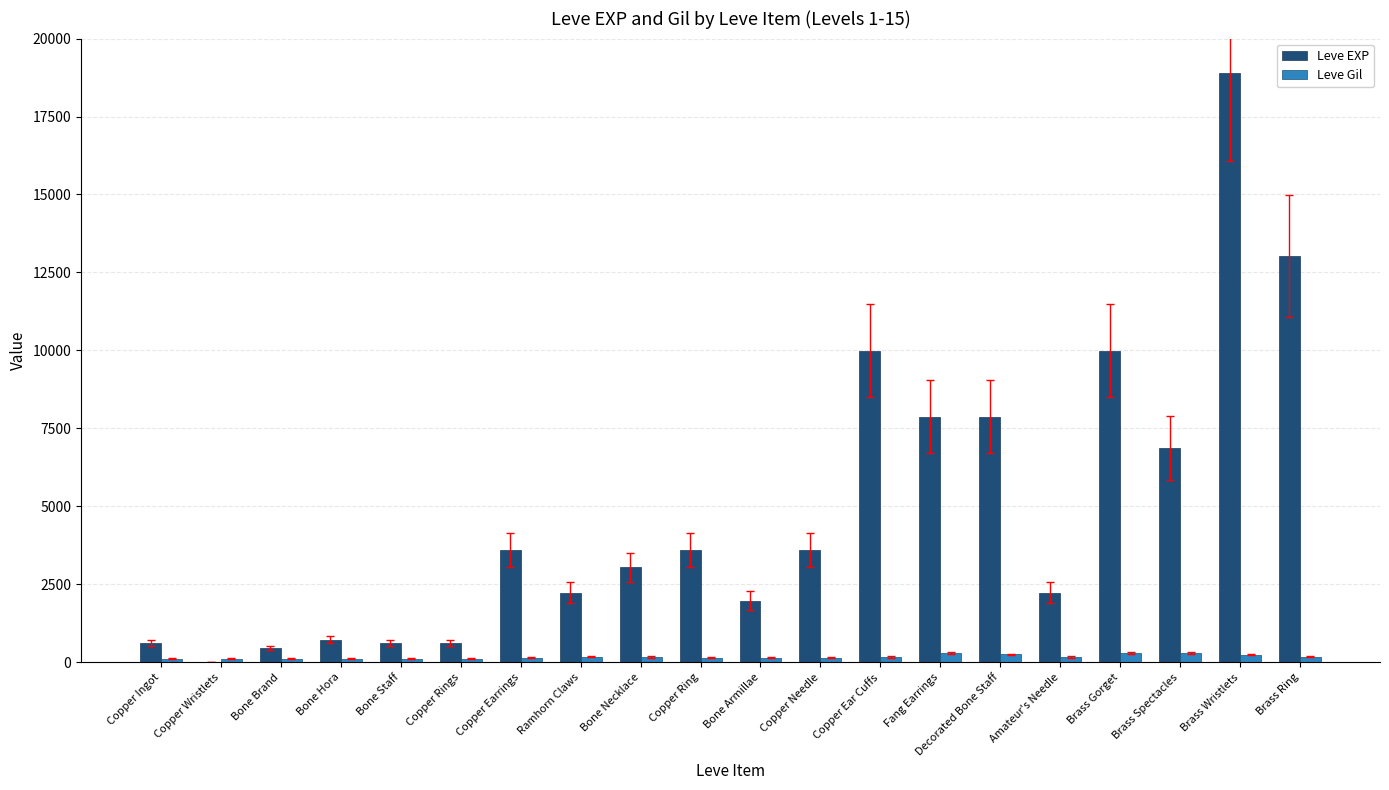

What is the maximum value for Leve EXP?

18910